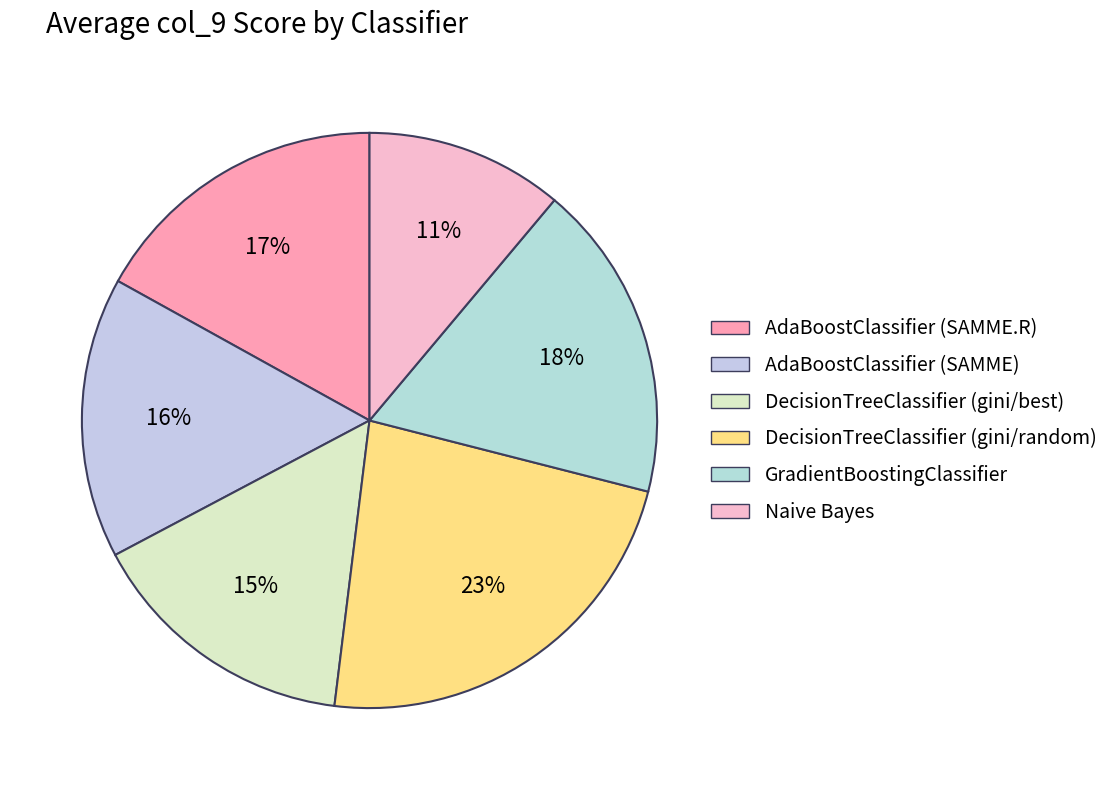

Do GradientBoostingClassifier and AdaBoostClassifier (SAMME.R) together represent more than half of the pie?

No